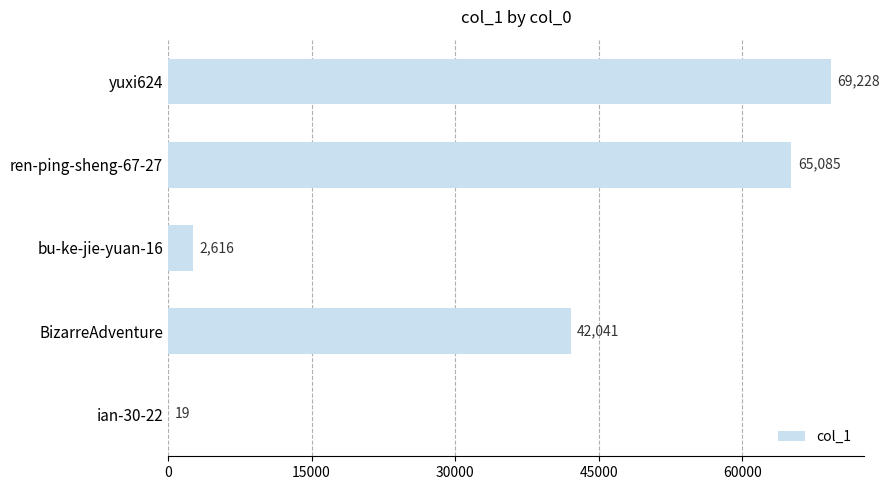

Where is the data nearest to the value 34623?

BizarreAdventure